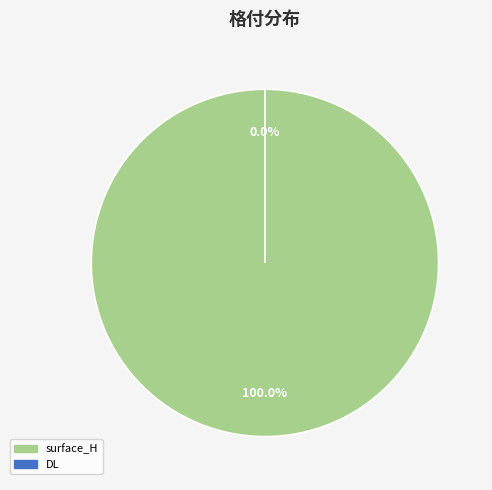

To the nearest percent, what is the combined percentage of DL and surface_H?

100%